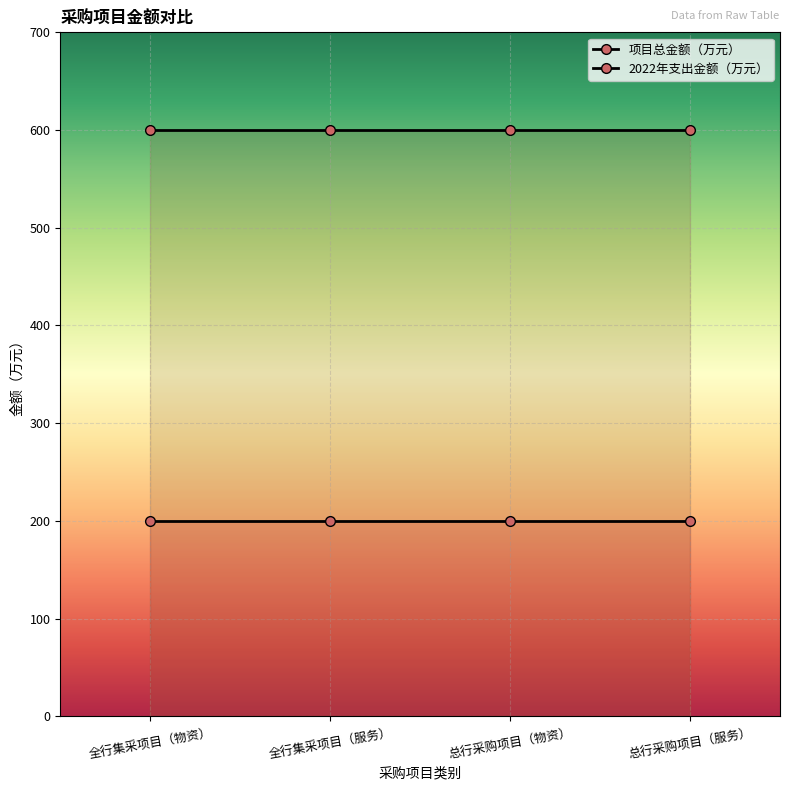

True or false: 项目总金额（万元） and 2022年支出金额（万元） intersect in this chart.

False